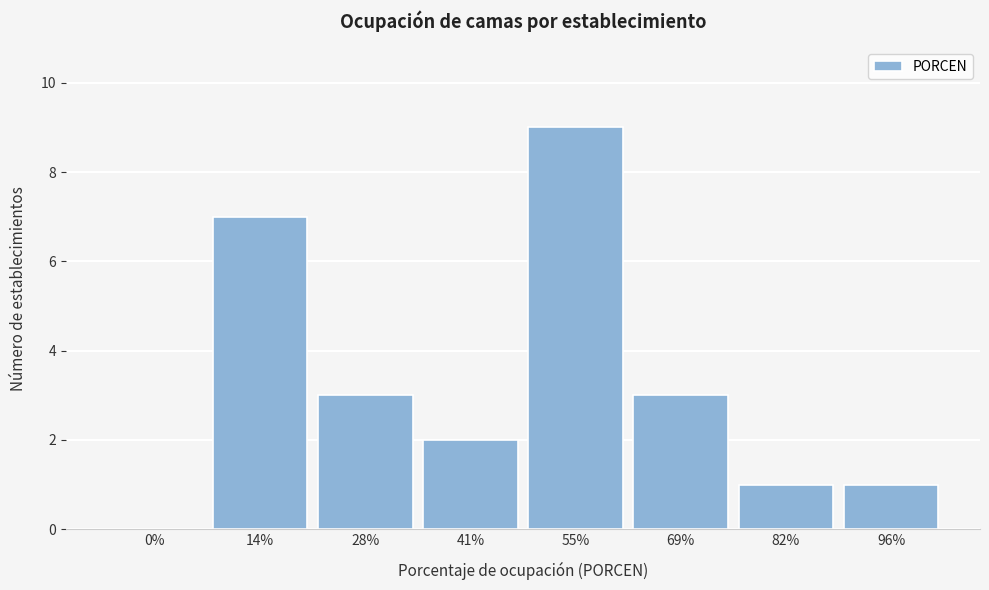

Reading left to right, extract all data points from this chart.

0%=0	14%=7	28%=3	41%=2	55%=9	69%=3	82%=1	96%=1